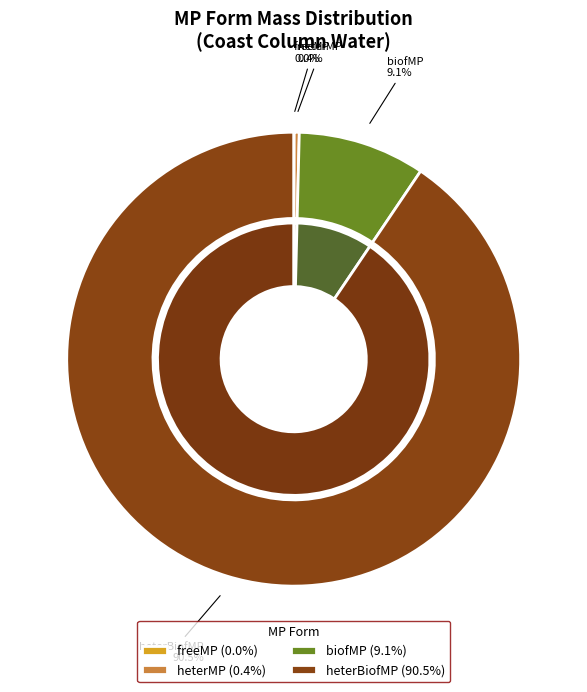

Does any single category account for the majority?

Yes